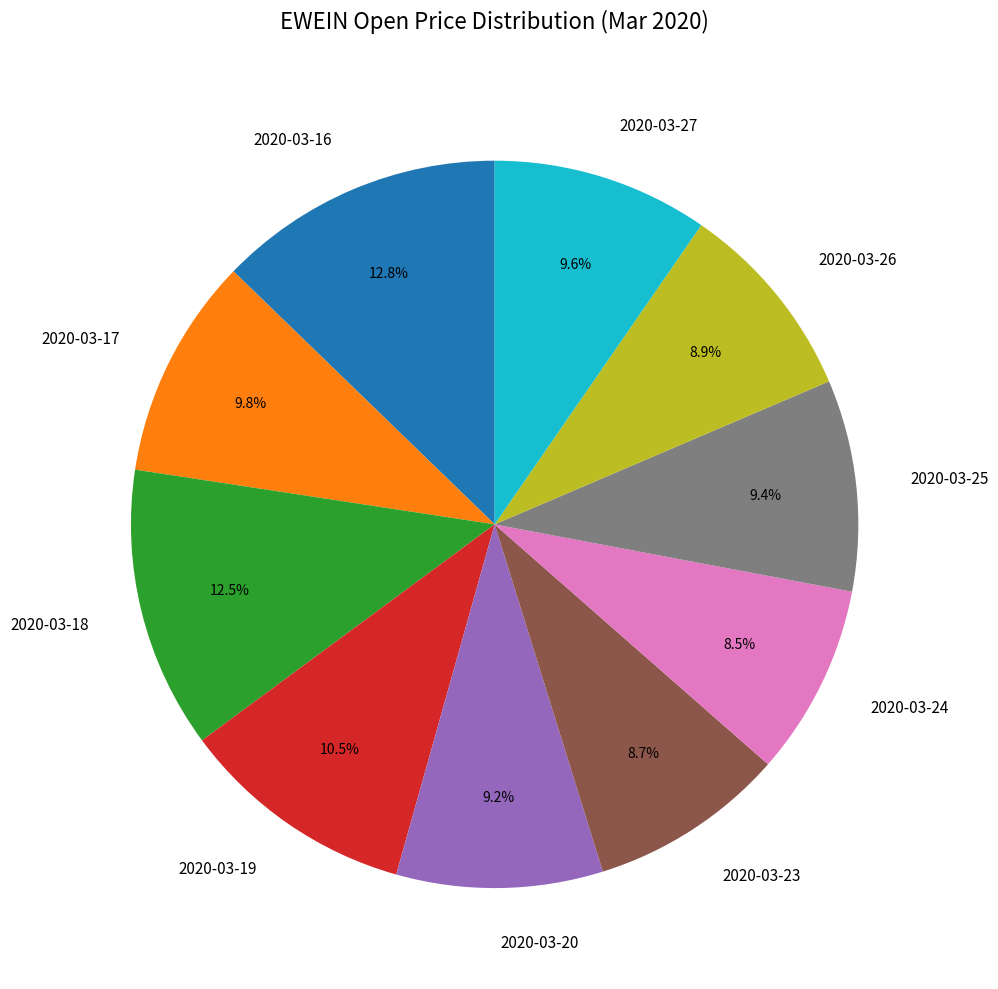

Is there a majority slice in this chart?

No